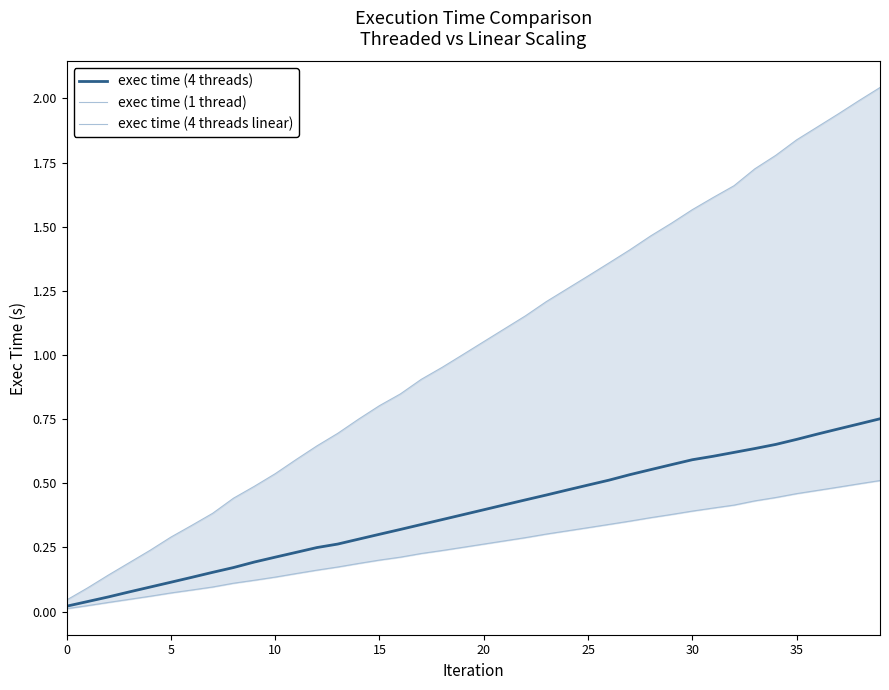

At 15, list the series in order from smallest to largest.

exec time (4 threads linear), exec time (4 threads), exec time (1 thread)